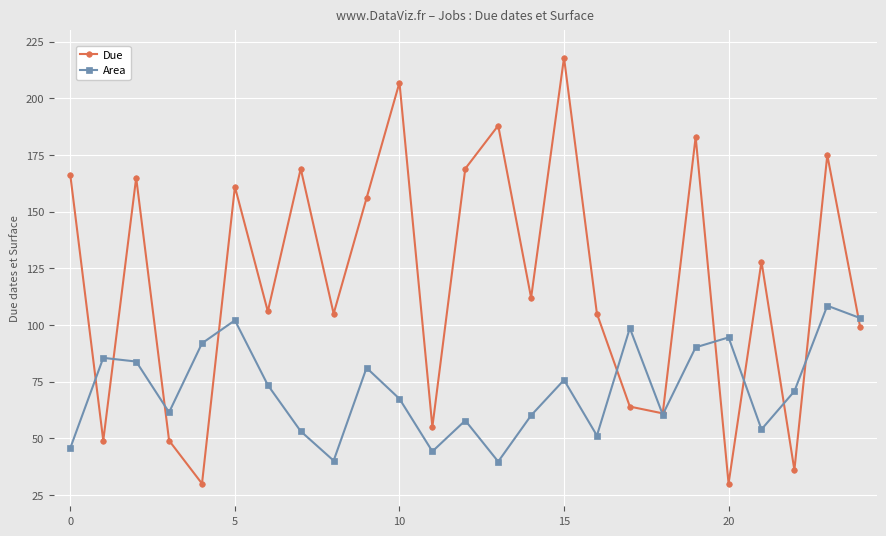

How many intersections are there between Due and Area?

11